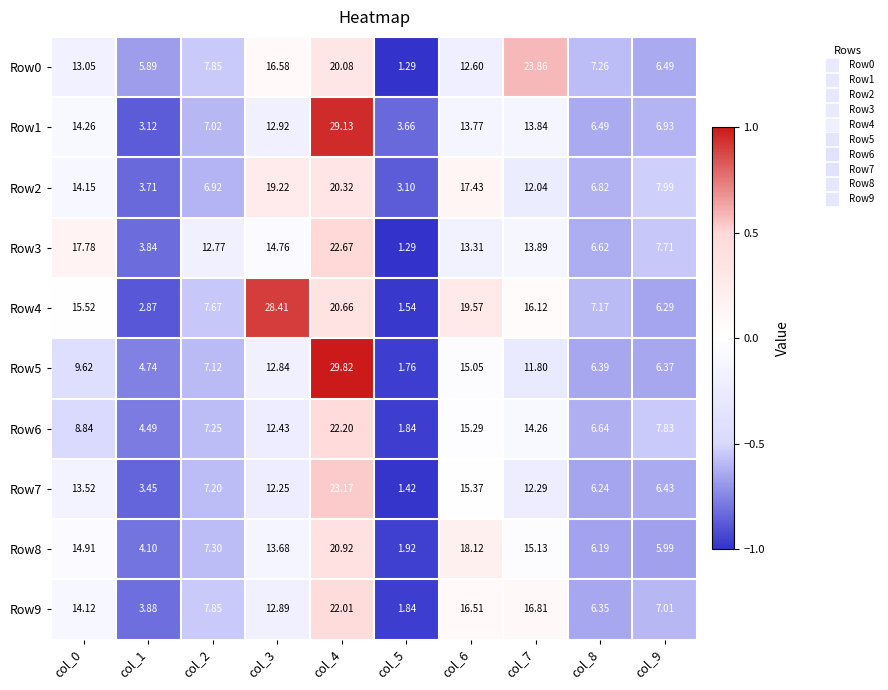

What is the difference between the highest and lowest values at col_5?

2.4